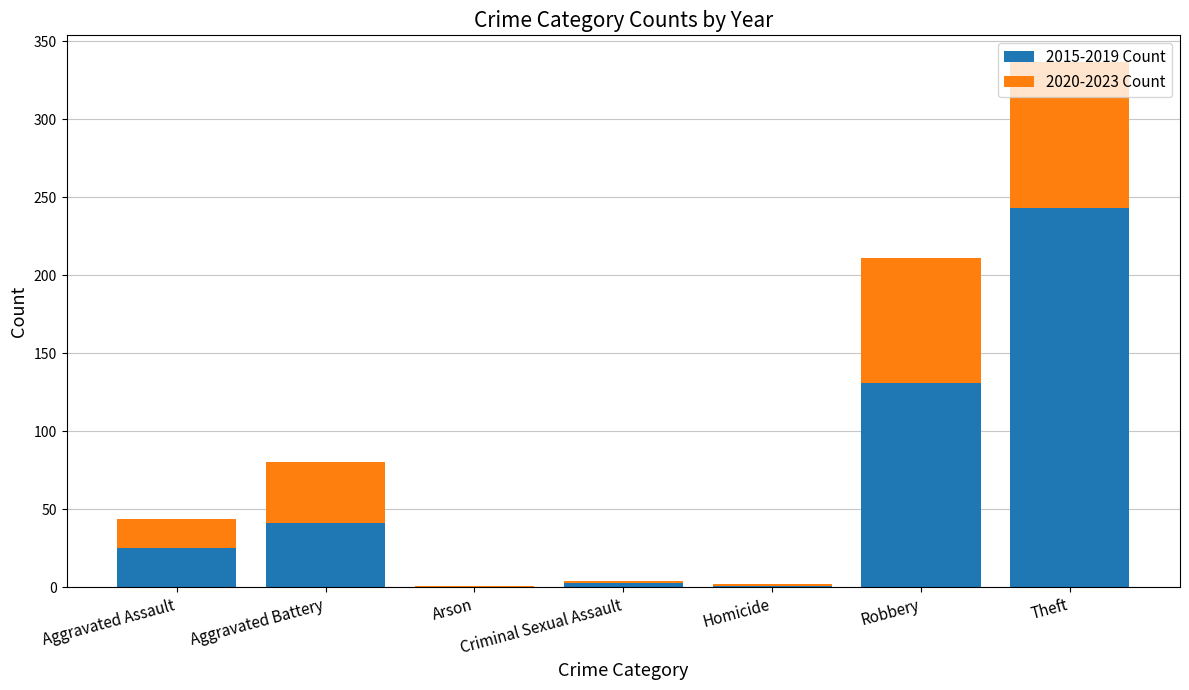

At which category is the sum across all series the highest?

Theft